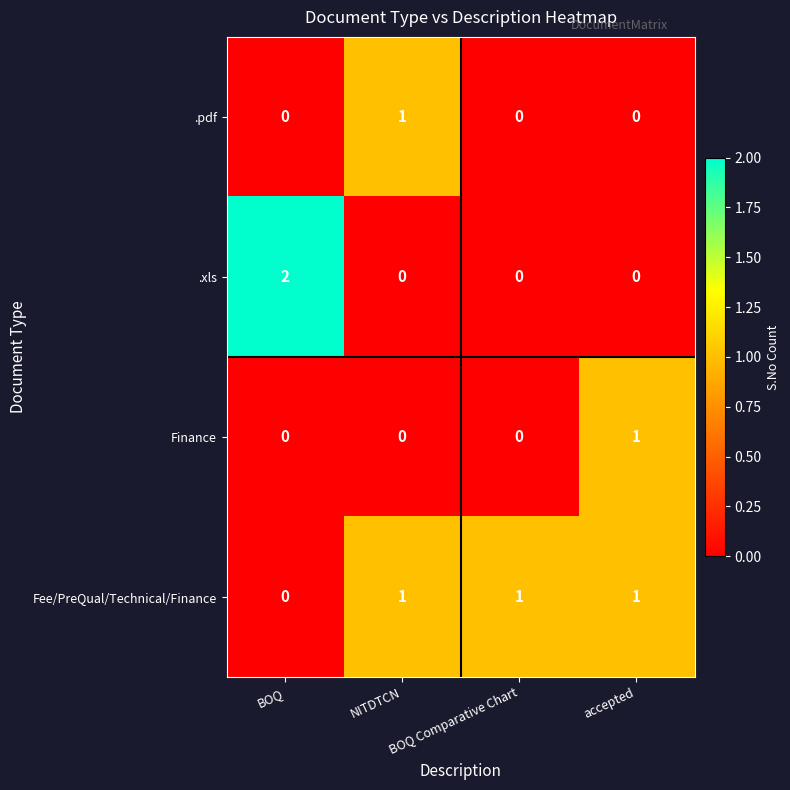

Count the number of categories in the chart.

4